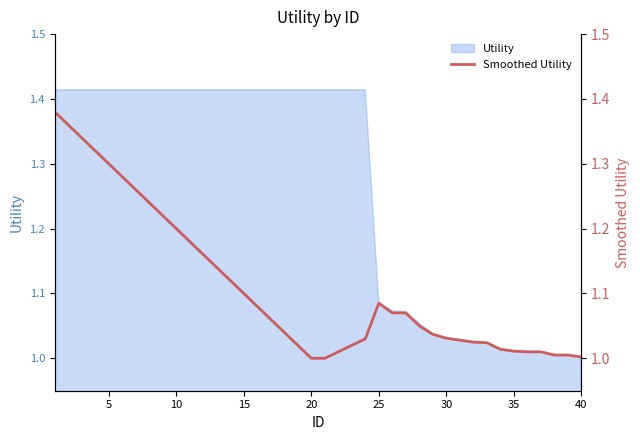

Reading right to left, what are all the values shown in this chart?

1.0	1.0	1.0	1.0	1.0	1.0	1.0	1.0	1.0	1.0	1.0	1.0	1.1	1.1	1.1	1.1	1.0	1.0	1.0	1.0	1.0	1.0	1.0	1.1	1.1	1.1	1.1	1.1	1.2	1.2	1.2	1.2	1.2	1.3	1.3	1.3	1.3	1.3	1.4	1.4